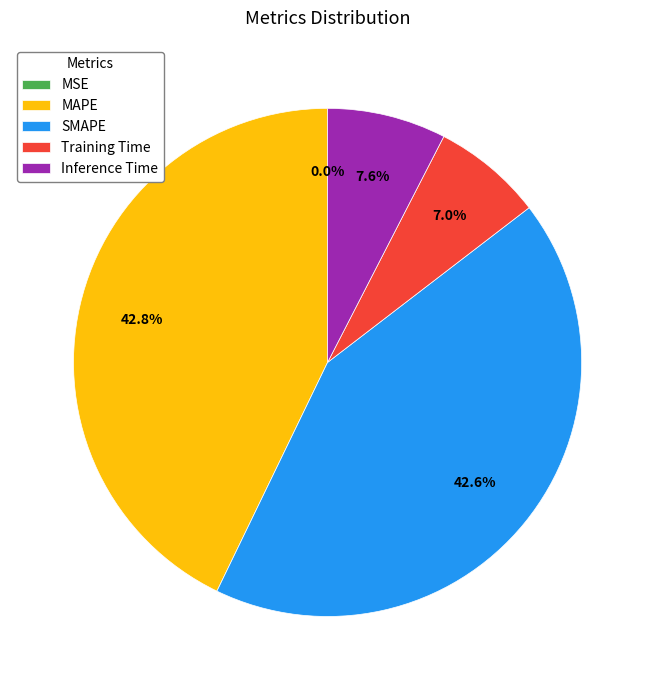

To the nearest percent, what is the difference between the largest and smallest slice percentages?

43%